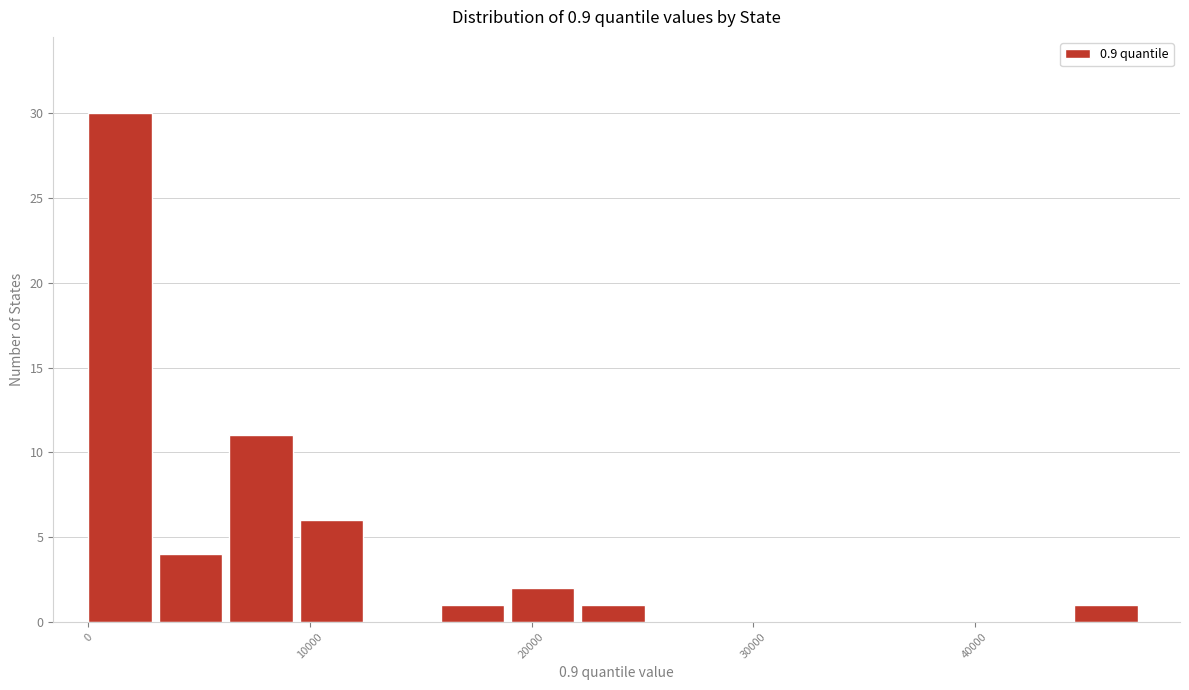

Read against the x-axis, roughly where is the centre of the tallest bar?

1000